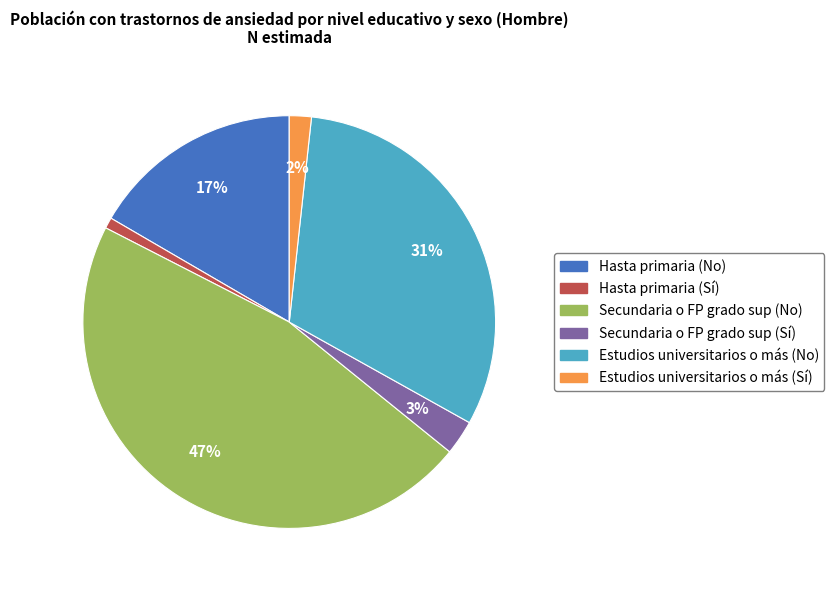

Is there a majority slice in this chart?

No